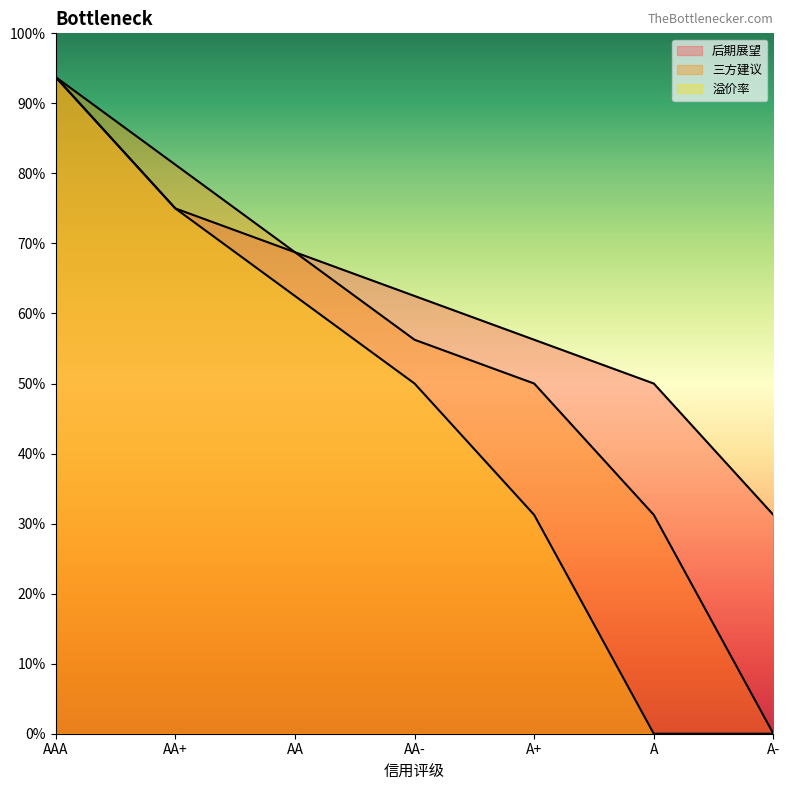

What are all the series names shown in the legend?

后期展望, 三方建议, 溢价率